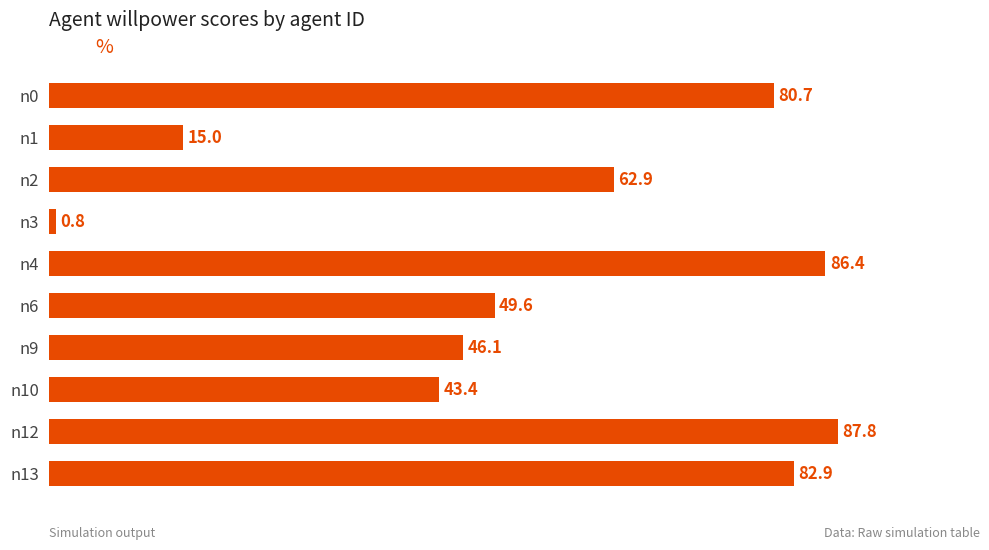

What is the change in value from n2 to n13?

+20.0